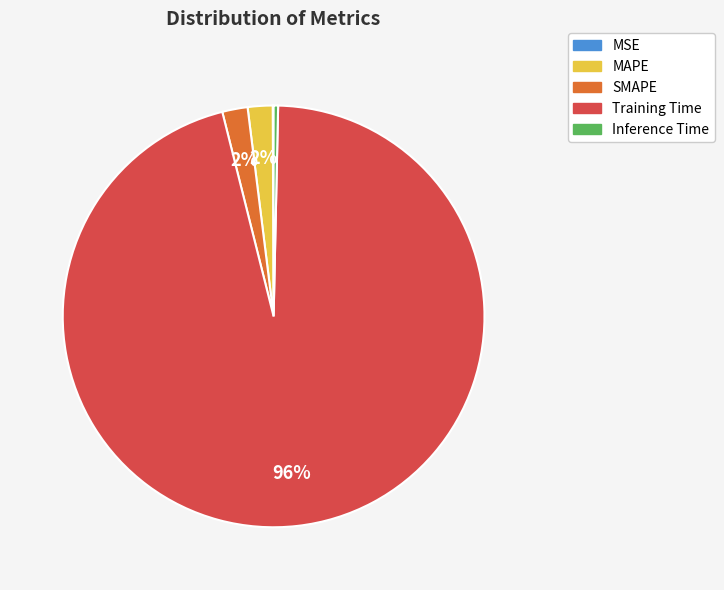

Which slice is the largest?

Training Time